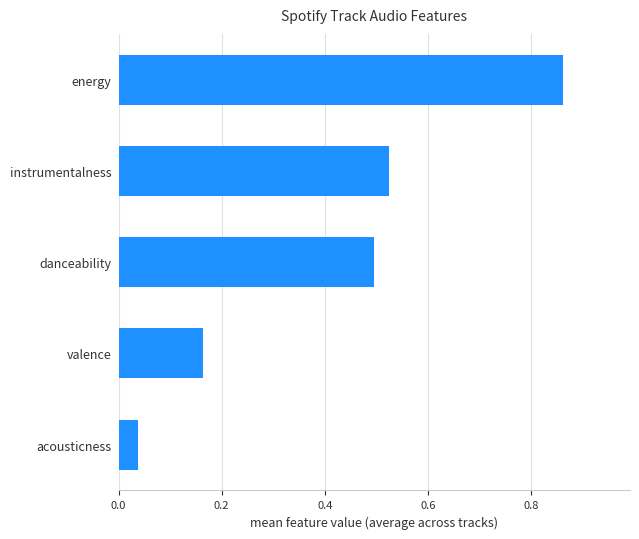

How many bars are there in total?

5